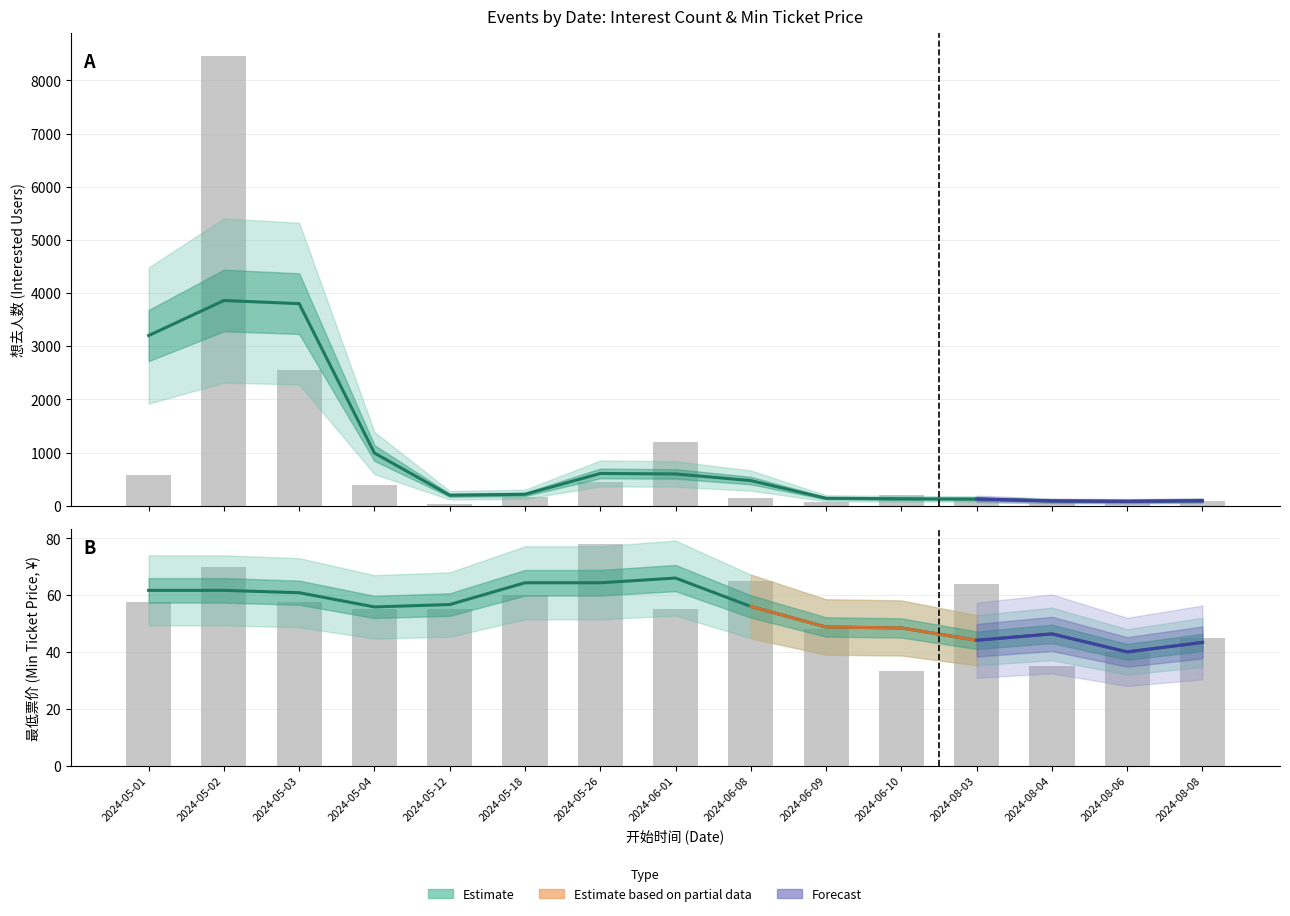

What is the maximum value for 最低票价 (raw)?

78.0